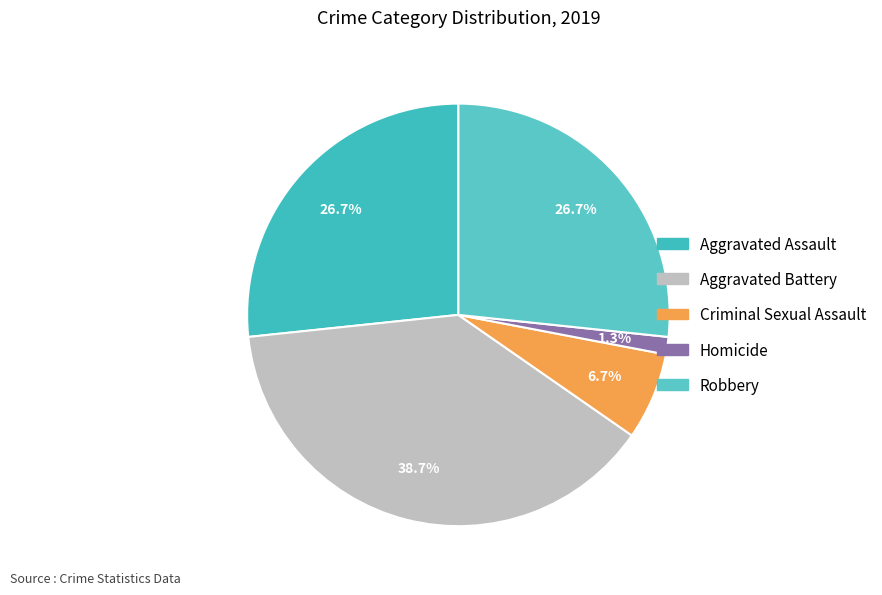

How much of the chart is everything except Aggravated Battery?

61.3%